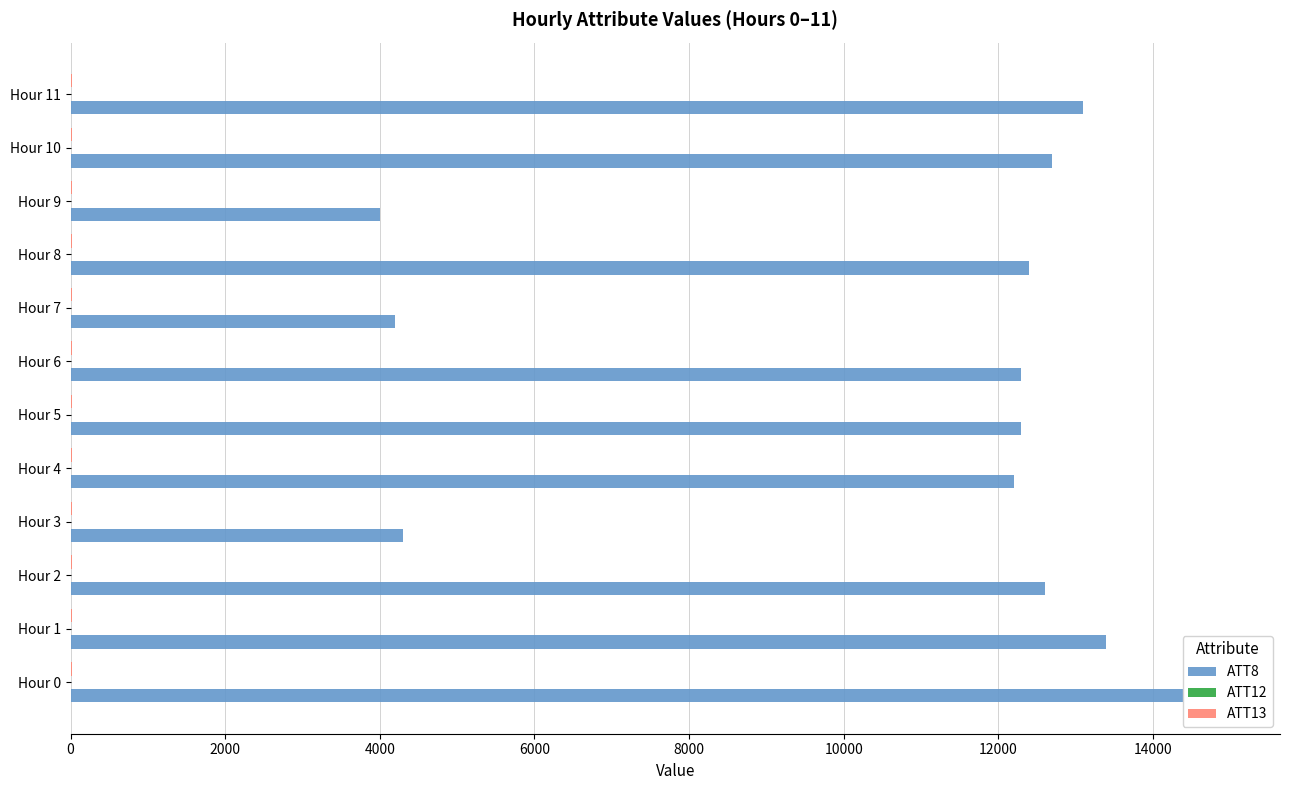

Which series has the largest range (max minus min)?

ATT8